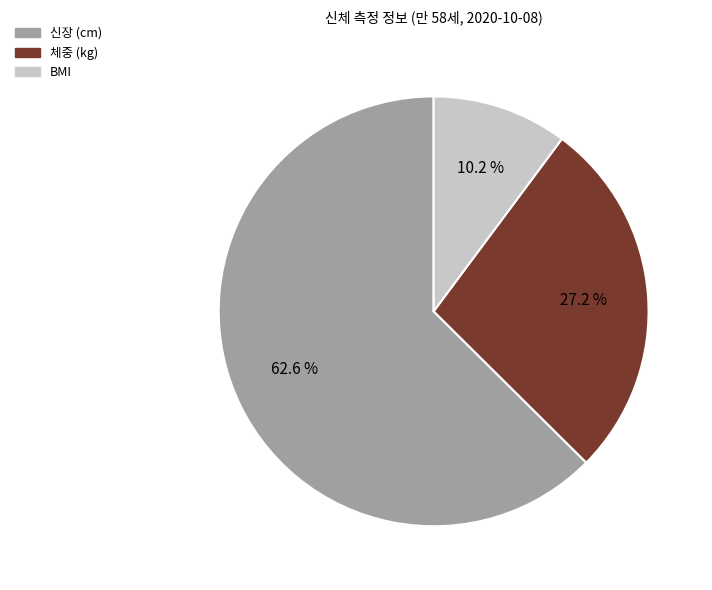

To the nearest percent, what is the difference between the BMI and 신장 (cm) slice percentages?

52%